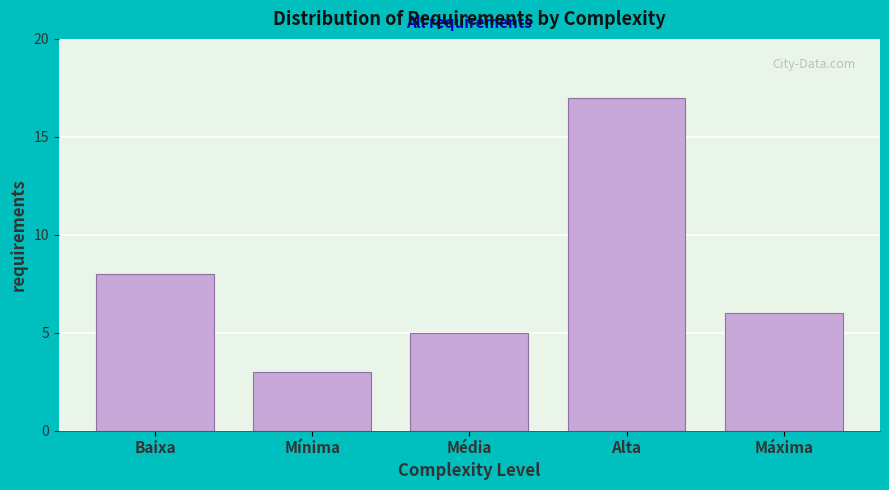

Reading right to left, what are all the values shown in this chart?

Máxima=6	Alta=17	Média=5	Mínima=3	Baixa=8